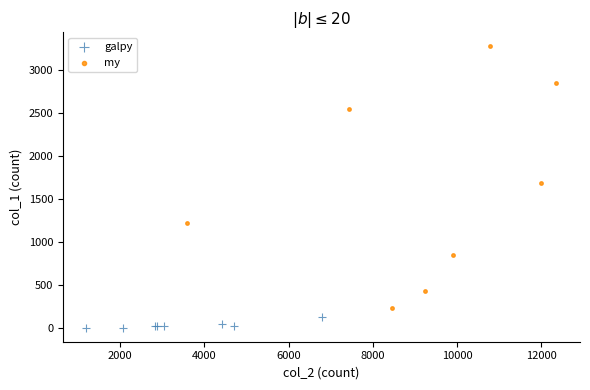

What are all the series names shown in the legend?

galpy, my